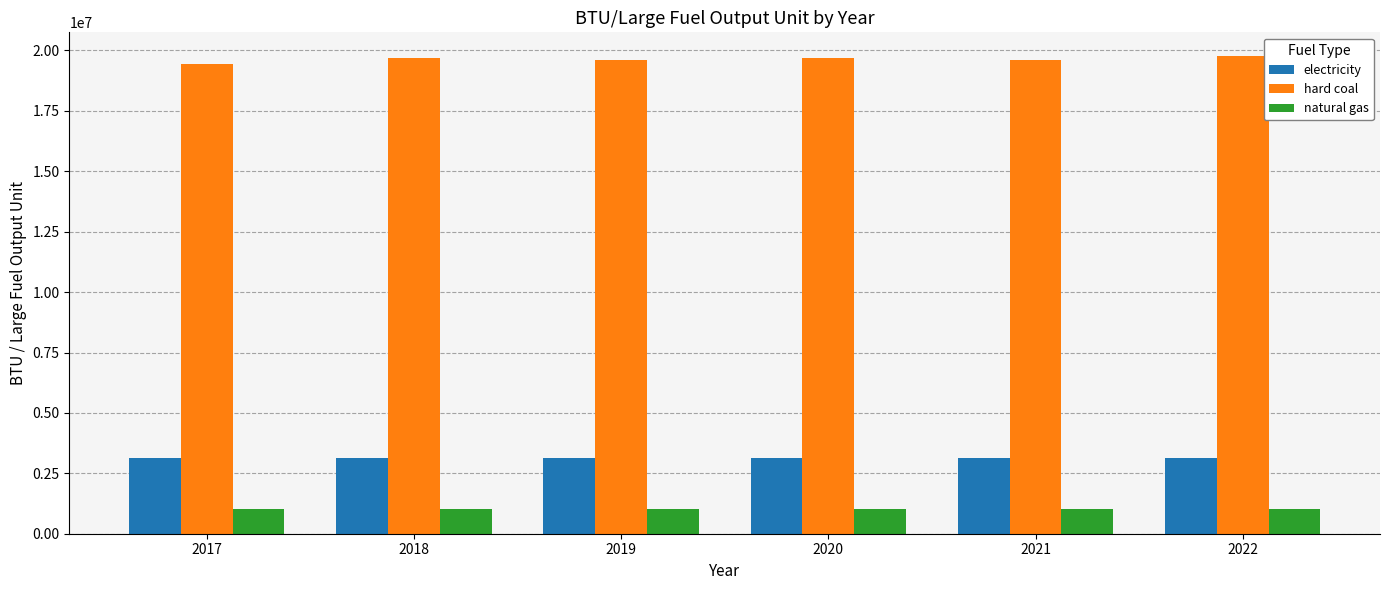

What is the spread (max minus min) of values at 2022?

18726271.0